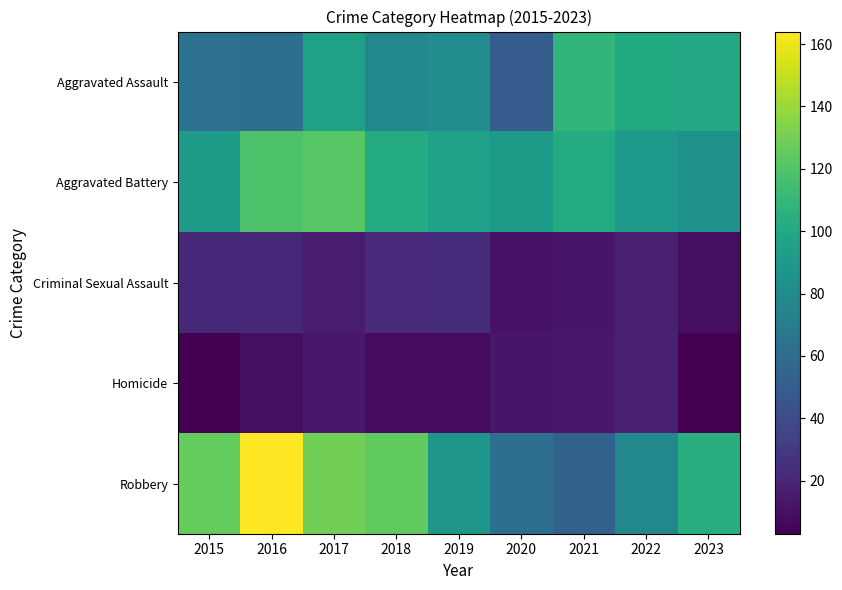

What is the total value across all series at 2018?

335